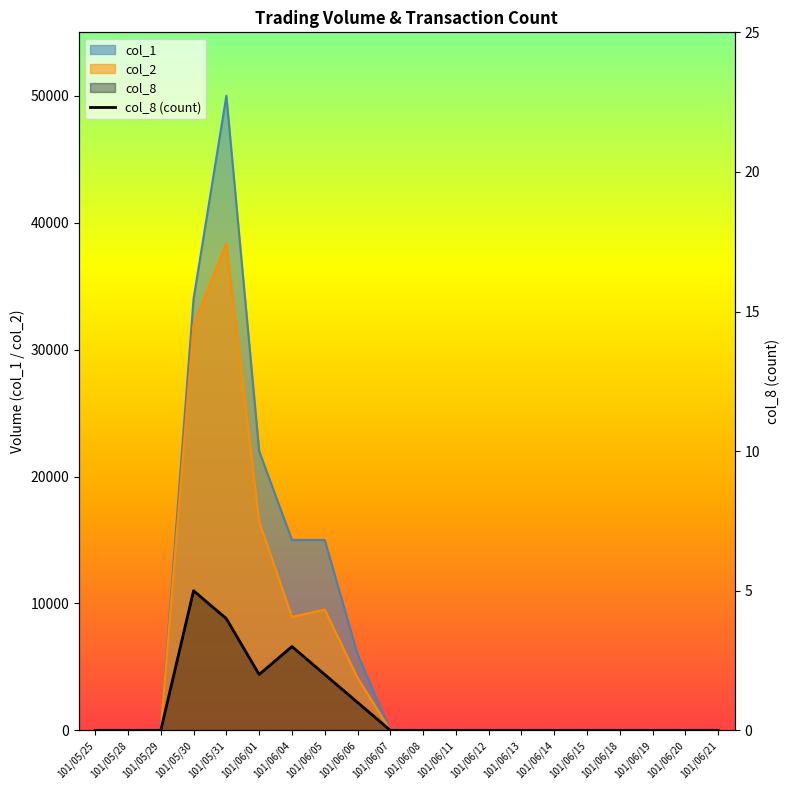

The value at 101/05/31 is 6. True or false?

False